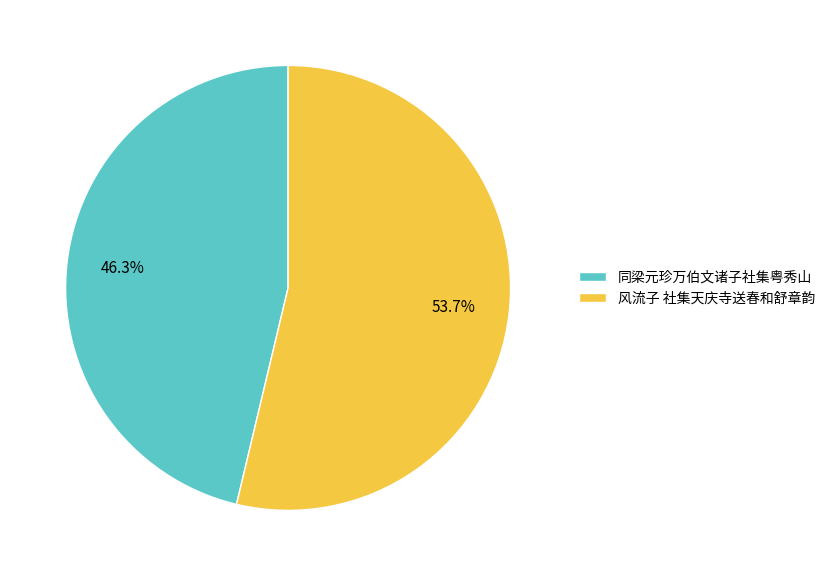

What is the largest slice in the pie chart?

风流子 社集天庆寺送春和舒章韵